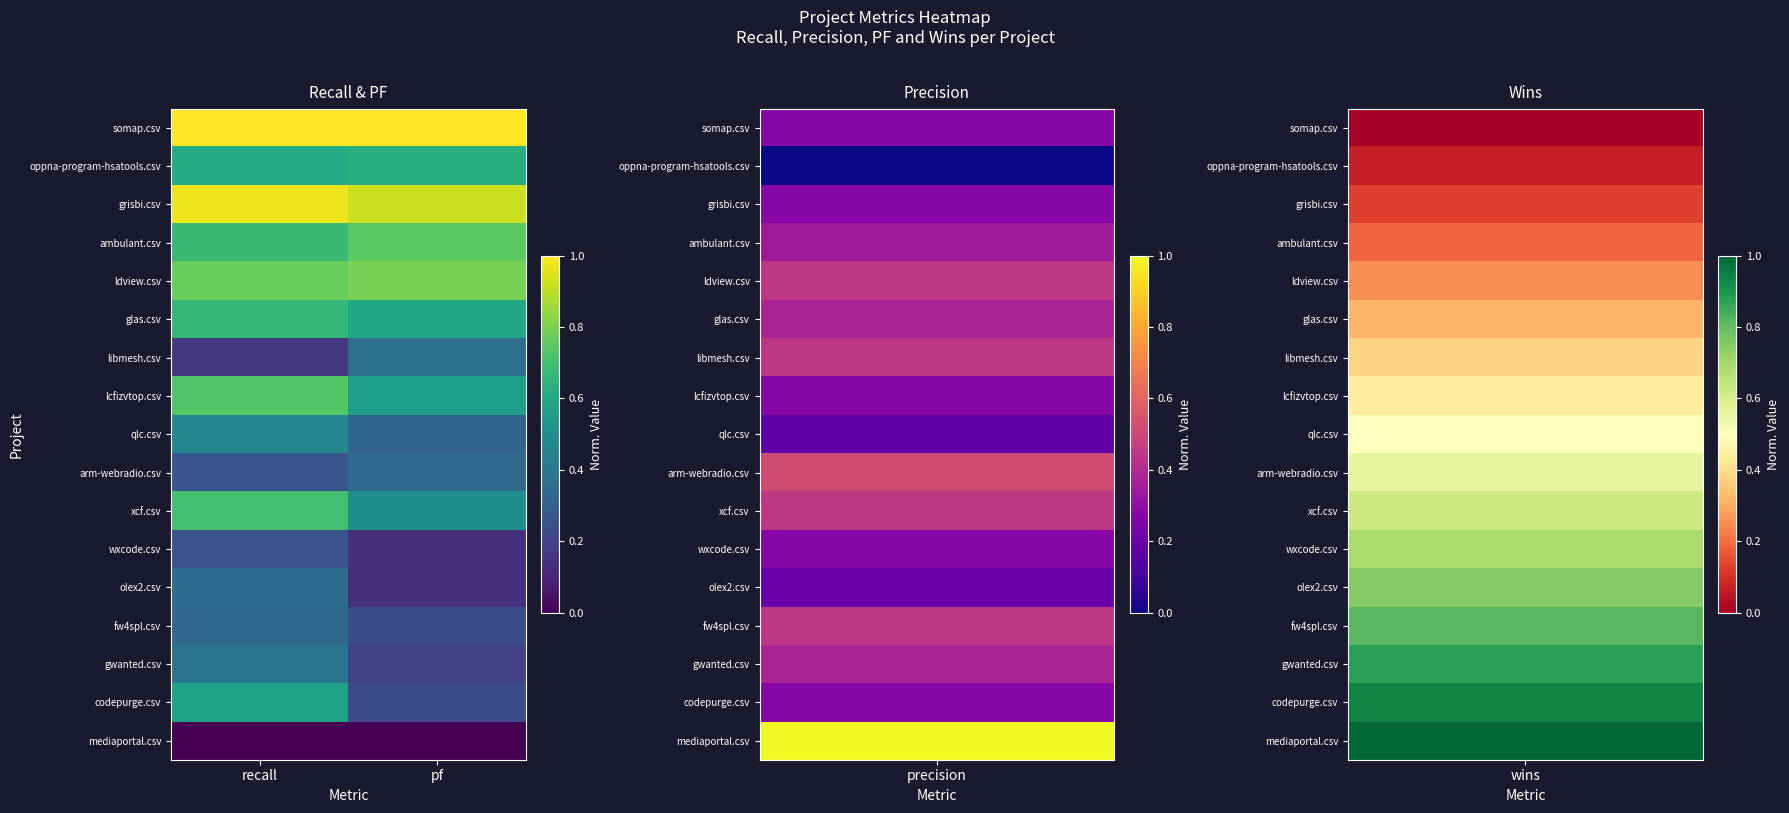

Rank the series at recall from highest to lowest value.

somap.csv, grisbi.csv, ldview.csv, lcfizvtop.csv, xcf.csv, ambulant.csv, glas.csv, oppna-program-hsatools.csv, codepurge.csv, qlc.csv, gwanted.csv, olex2.csv, fw4spl.csv, arm-webradio.csv, wxcode.csv, libmesh.csv, mediaportal.csv